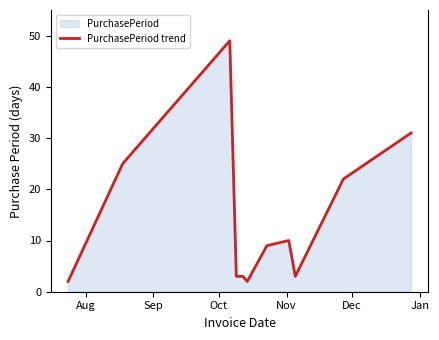

What is the greatest value displayed?

49